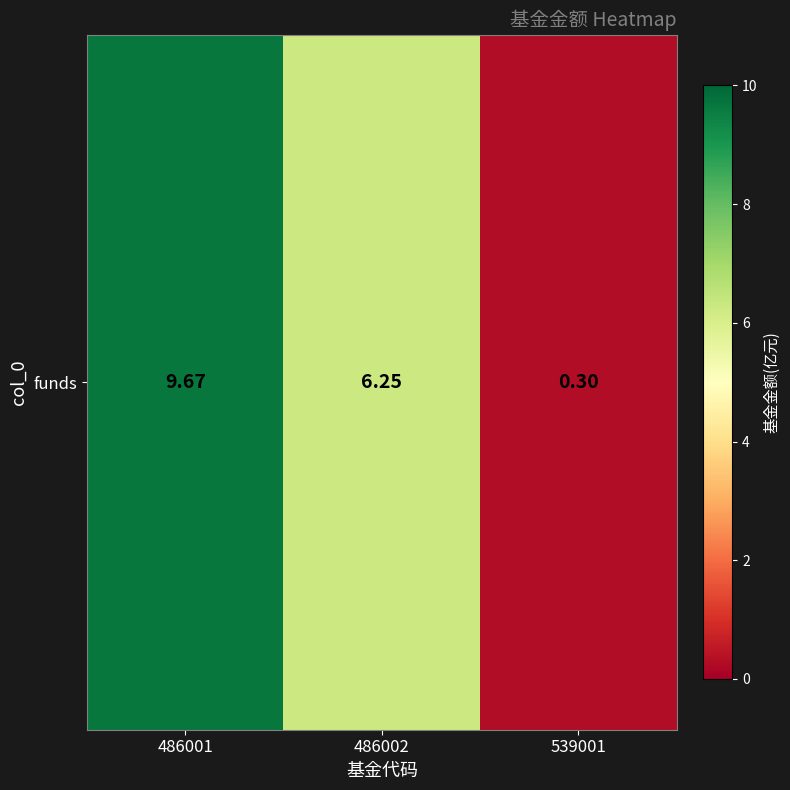

Reading left to right, extract all data points from this chart.

9.7	6.2	0.3